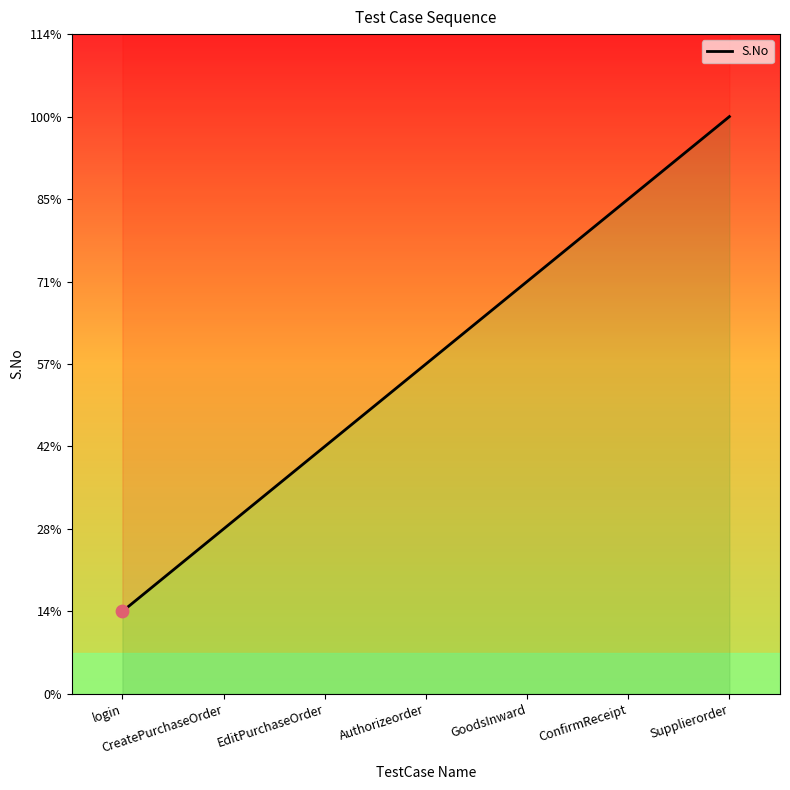

What is the change in value from CreatePurchaseOrder to EditPurchaseOrder?

+1